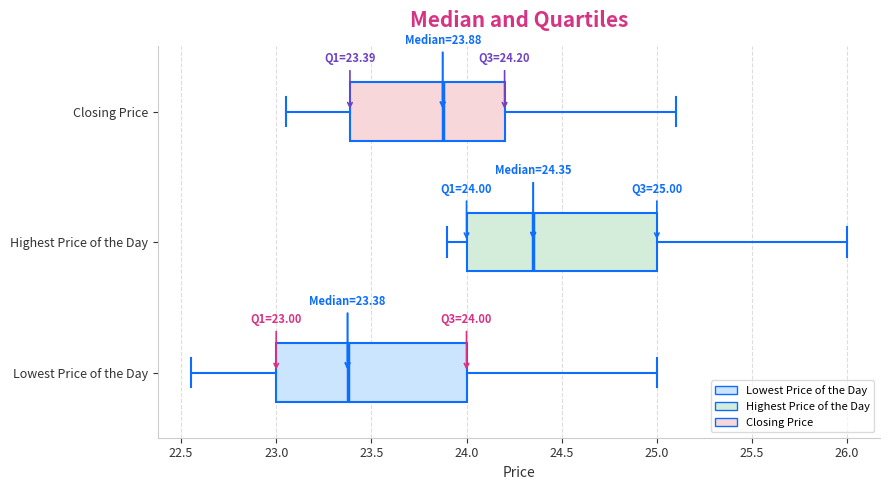

Which box's median line is the furthest to the left?

Lowest Price of the Day